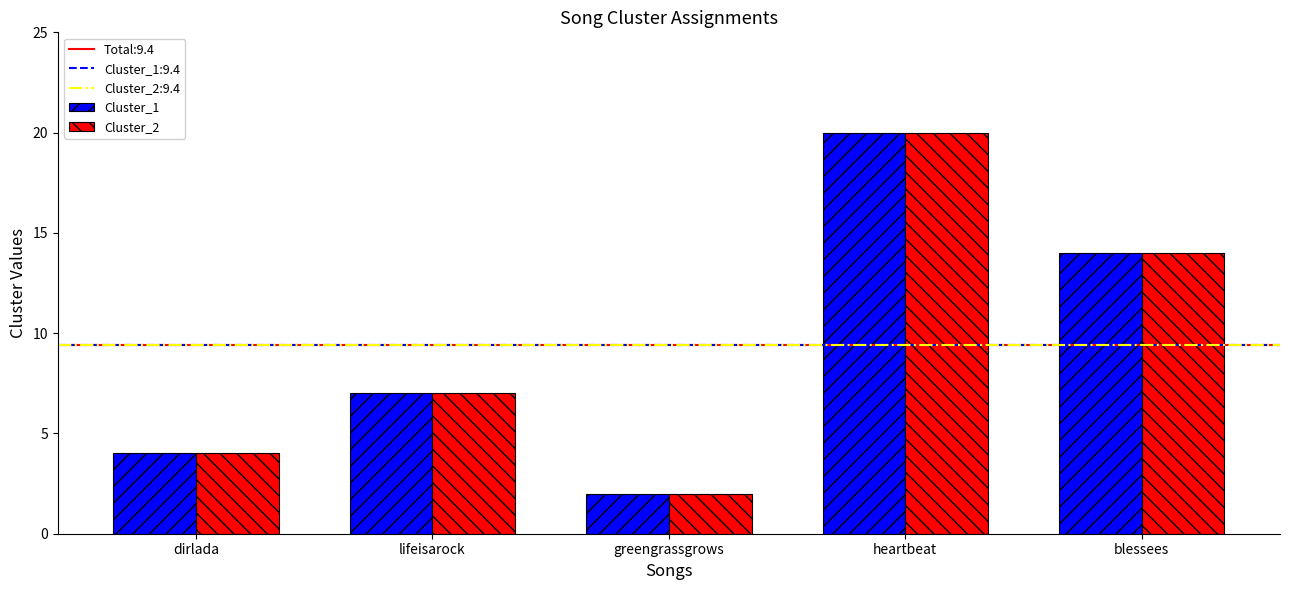

Is the value of Cluster_1 at greengrassgrows greater than the value of Cluster_2 at dirlada?

No